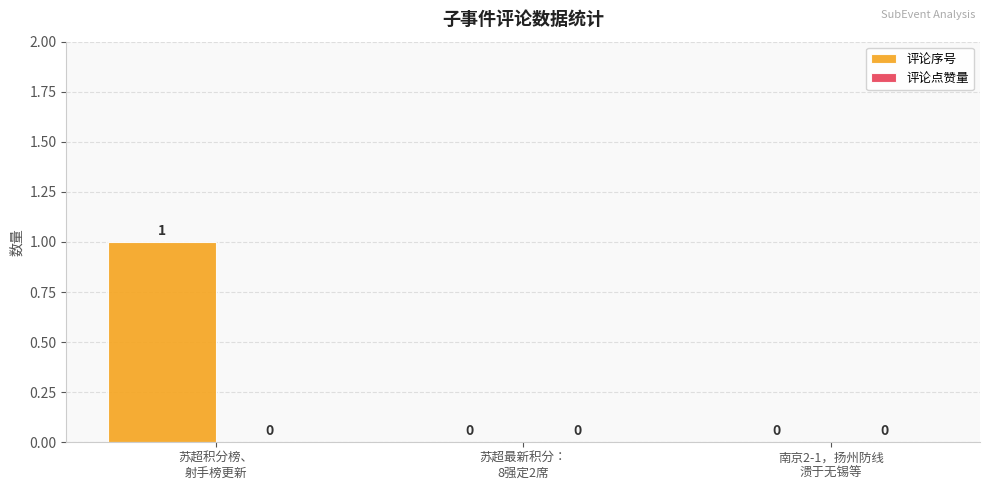

How many values are between 0 and 1?

3